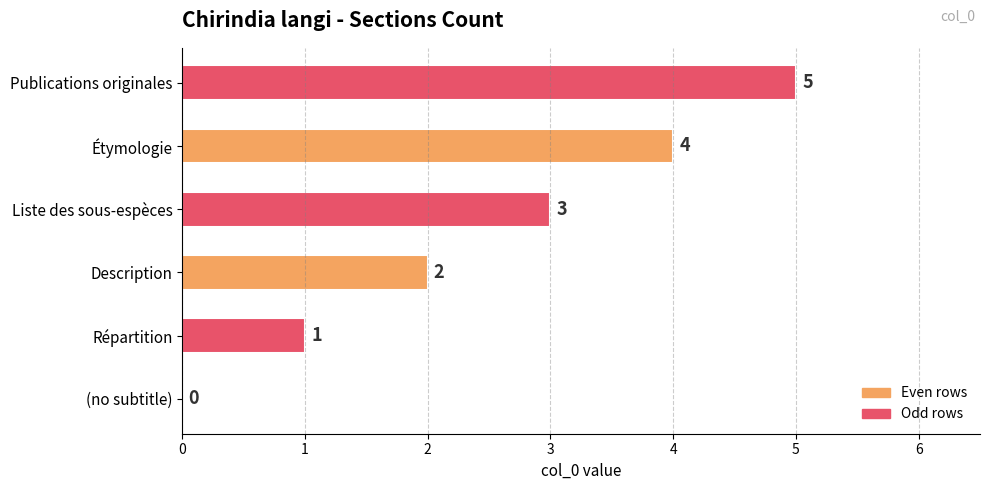

The value at Publications originales is 5. True or false?

True